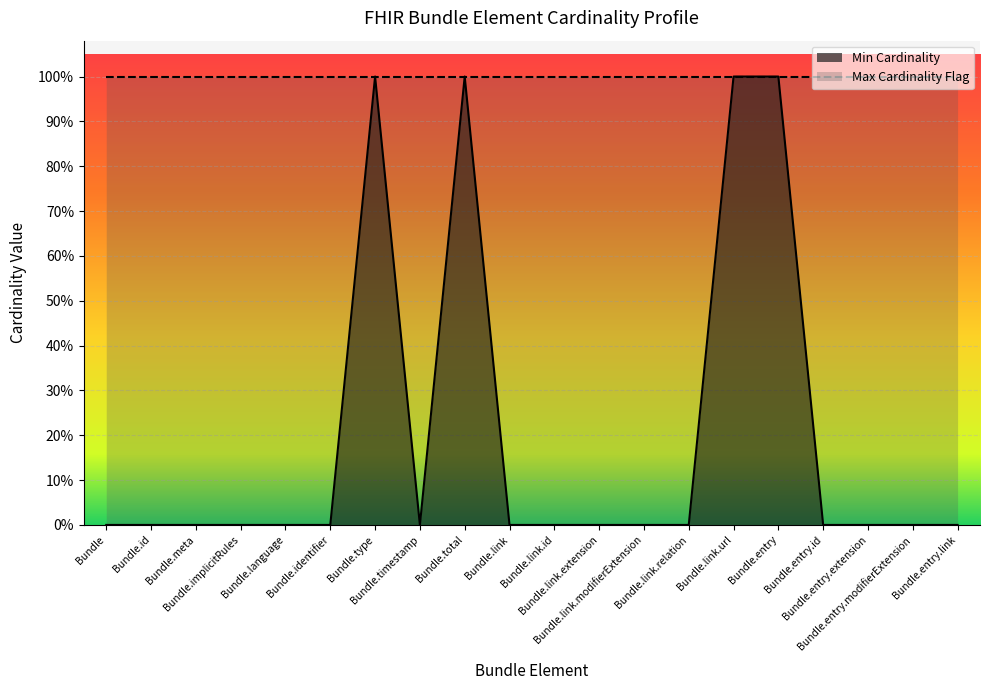

What is the label of the 10th point from the left?

Bundle.link